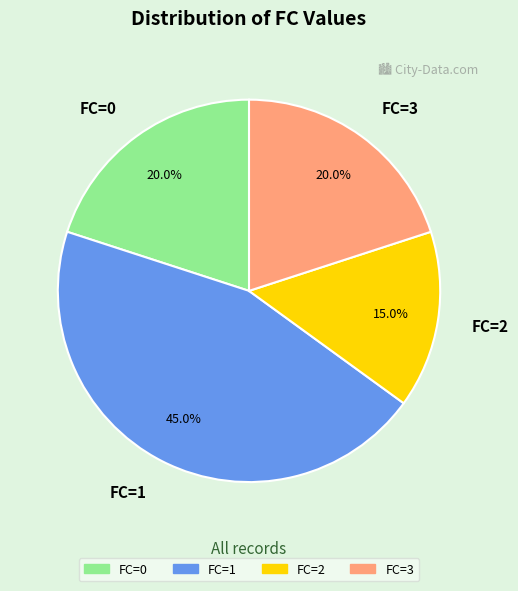

Which has a higher value, FC=3 or FC=1?

FC=1